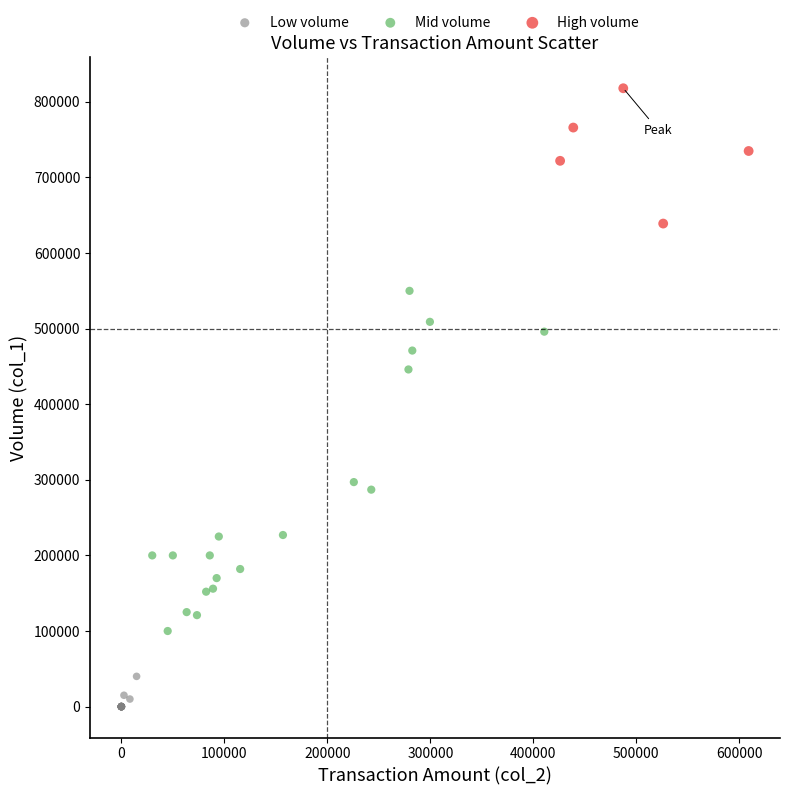

What are all the series names shown in the legend?

Low volume, Mid volume, High volume